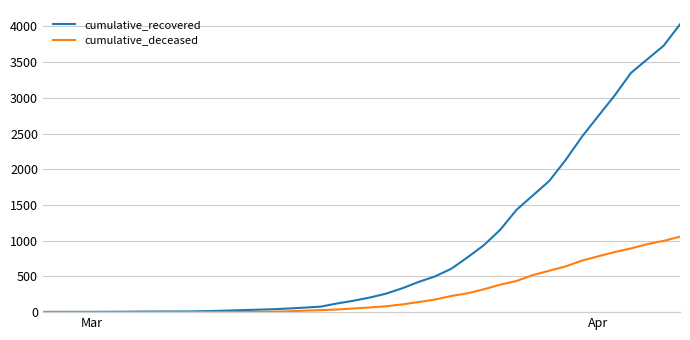

Which series has the widest spread of values?

cumulative_recovered